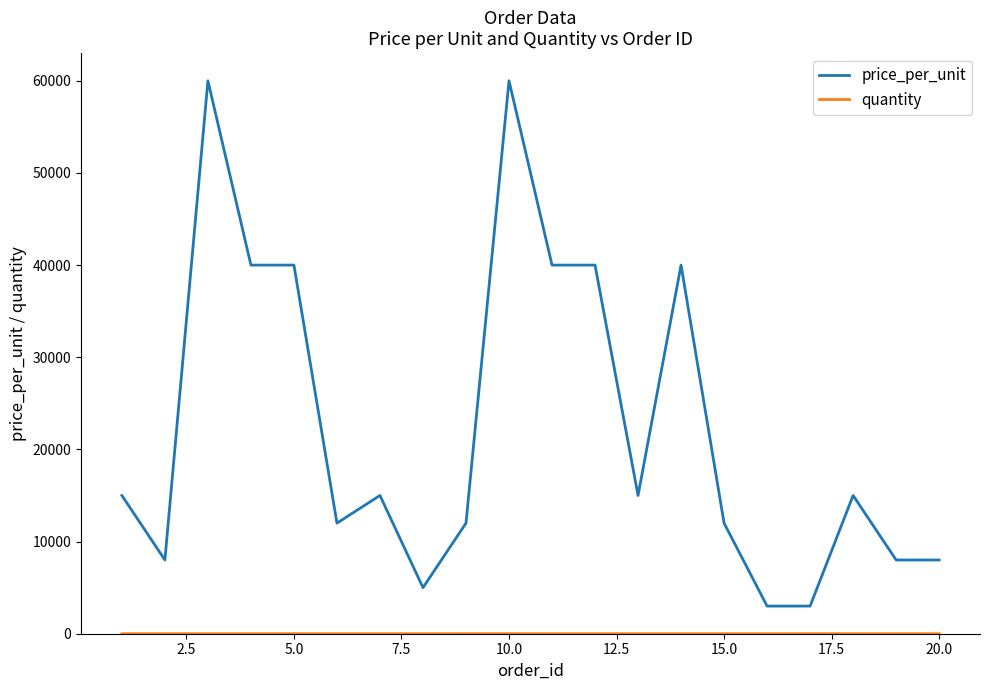

What is the minimum value shown in the chart?

1